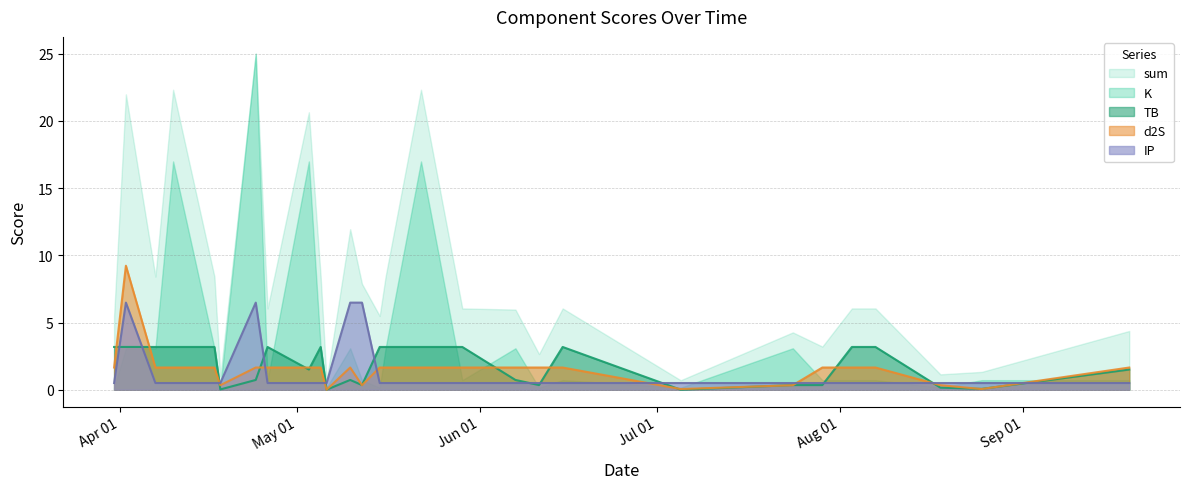

How many lines are shown in the chart?

5